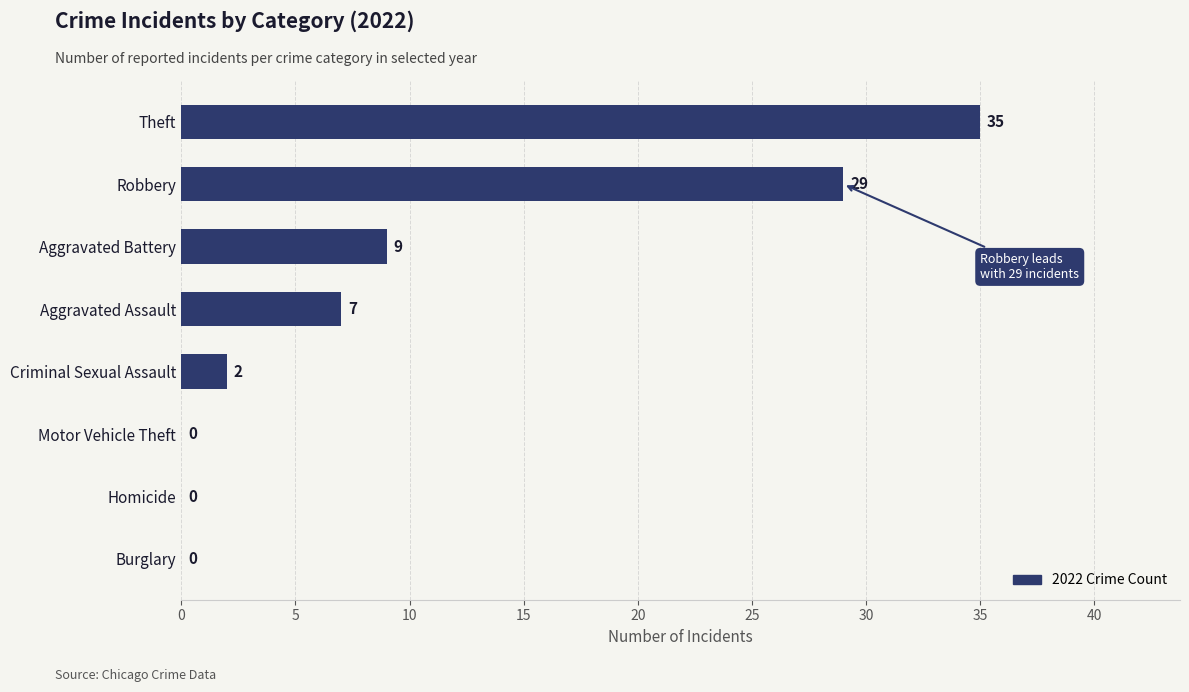

Which label corresponds to the largest value in the chart?

Theft